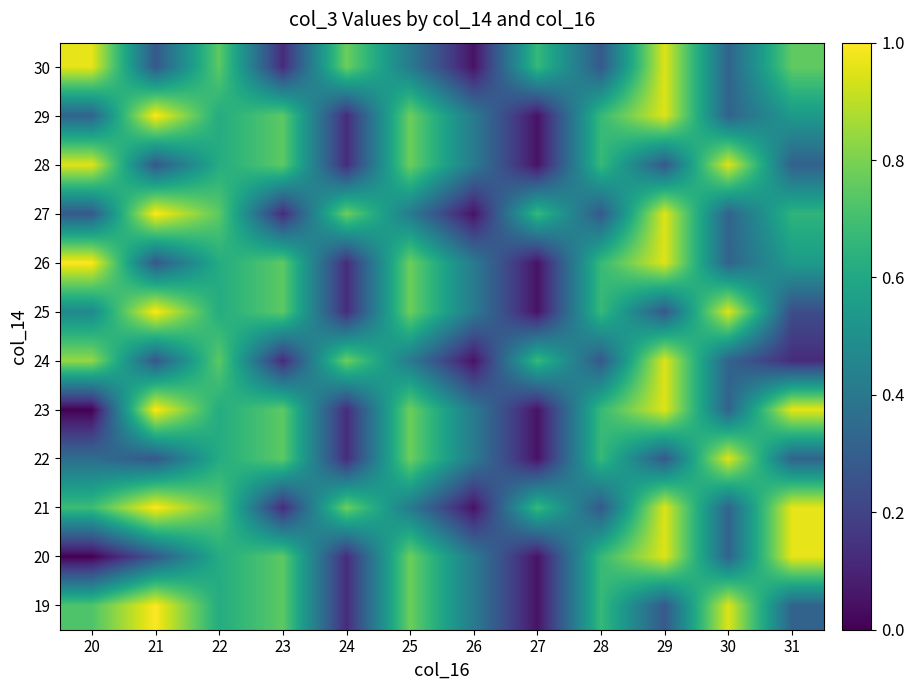

What is the difference between the 27 values at 21 and 23?

0.9